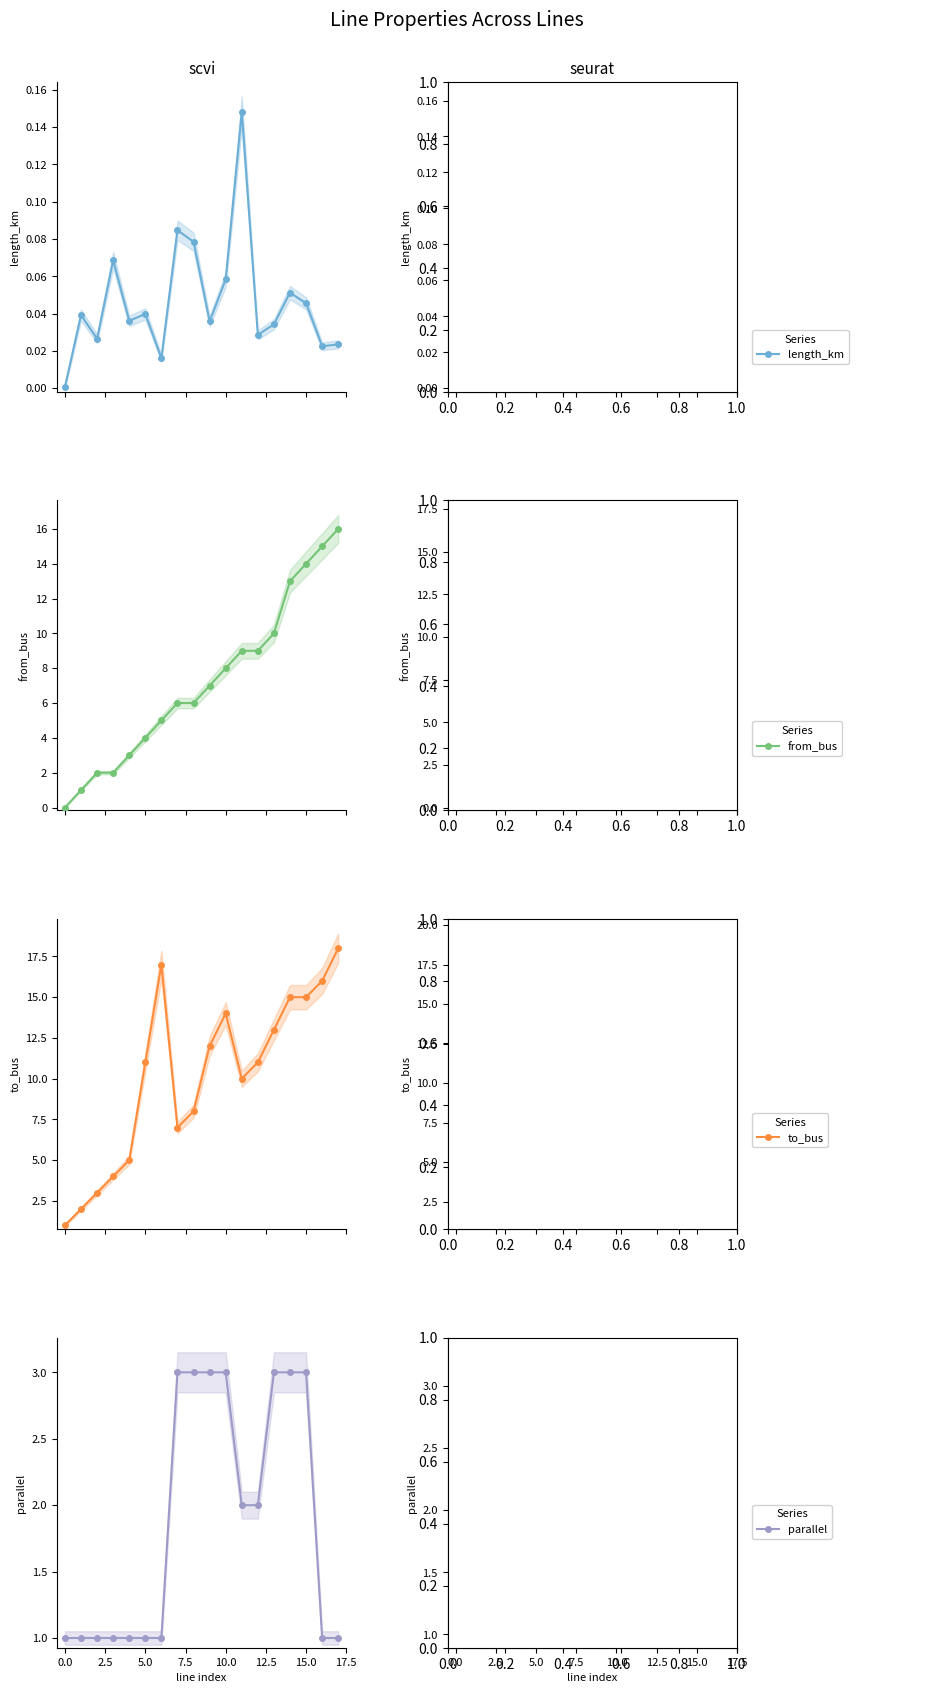

What position from the right is 15?

3